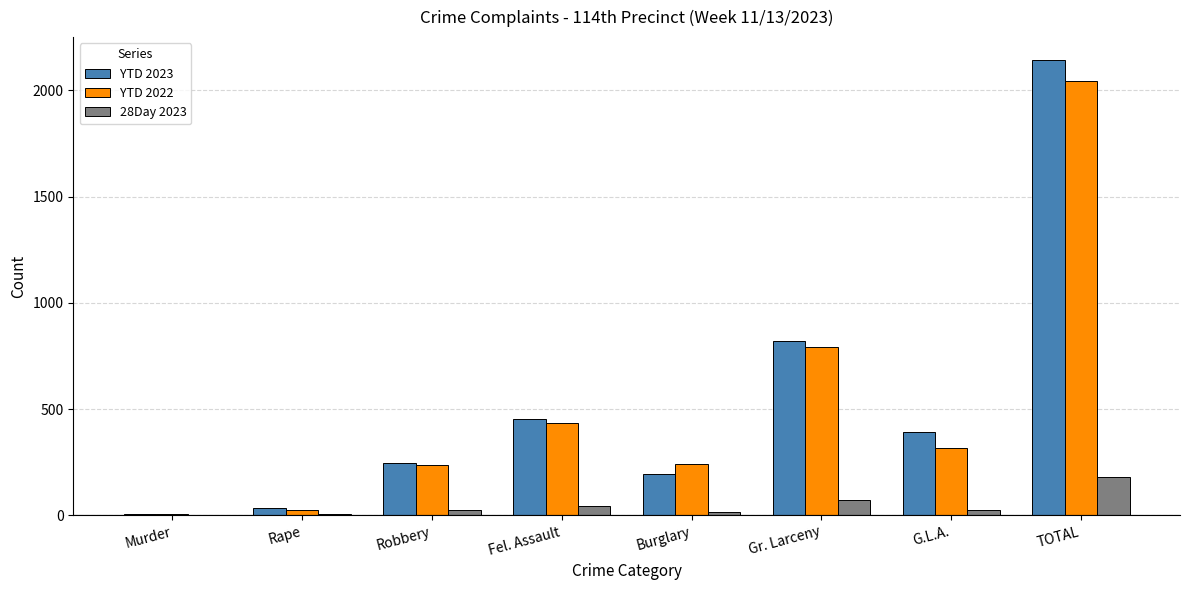

Count the number of data series in this chart.

3